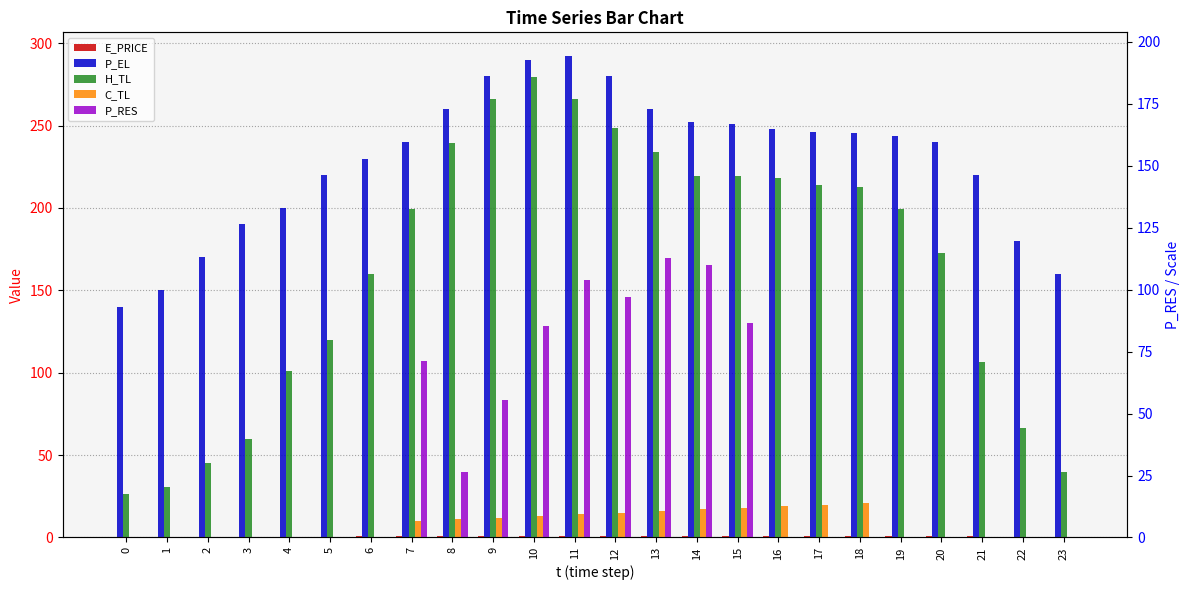

Reading left to right, transcribe all the data shown in this chart.

E_PRICE: 0=0.3	1=0.4	2=0.4	3=0.5	4=0.3	5=0.5	6=0.8	7=1.0	8=0.9	9=1.2	10=0.8	11=0.7	12=0.8	13=0.7	14=0.9	15=1.1	16=1.1	17=1.1	18=1.0	19=0.9	20=0.8	21=0.8	22=0.2	23=0.3
P_EL: 0=140.0	1=150.0	2=170.0	3=190.0	4=200.0	5=220.0	6=230.0	7=239.9	8=260.0	9=280.0	10=290.1	11=292.0	12=280.0	13=260.0	14=252.4	15=251.2	16=247.9	17=246.4	18=245.6	19=244.0	20=240.0	21=220.0	22=180.0	23=160.0
H_TL: 0=26.6	1=30.5	2=45.2	3=59.9	4=101.1	5=119.7	6=159.7	7=199.5	8=239.5	9=266.1	10=279.3	11=266.1	12=248.7	13=234.1	14=219.5	15=219.5	16=218.1	17=214.2	18=212.9	19=199.5	20=173.0	21=106.4	22=66.5	23=39.9
C_TL: 0=0.0	1=0.0	2=0.0	3=0.0	4=0.0	5=0.0	6=0.0	7=10.0	8=11.0	9=12.0	10=13.0	11=14.0	12=15.0	13=16.0	14=17.1	15=18.0	16=19.0	17=20.0	18=21.0	19=0.0	20=0.0	21=0.0	22=0.0	23=0.0
P_RES: 0=0.0	1=0.0	2=0.0	3=0.0	4=0.0	5=0.0	6=0.0	7=107.0	8=39.5	9=83.2	10=128.5	11=156.6	12=146.1	13=169.9	14=165.7	15=130.3	16=0.0	17=0.0	18=0.0	19=0.0	20=0.0	21=0.0	22=0.0	23=0.0